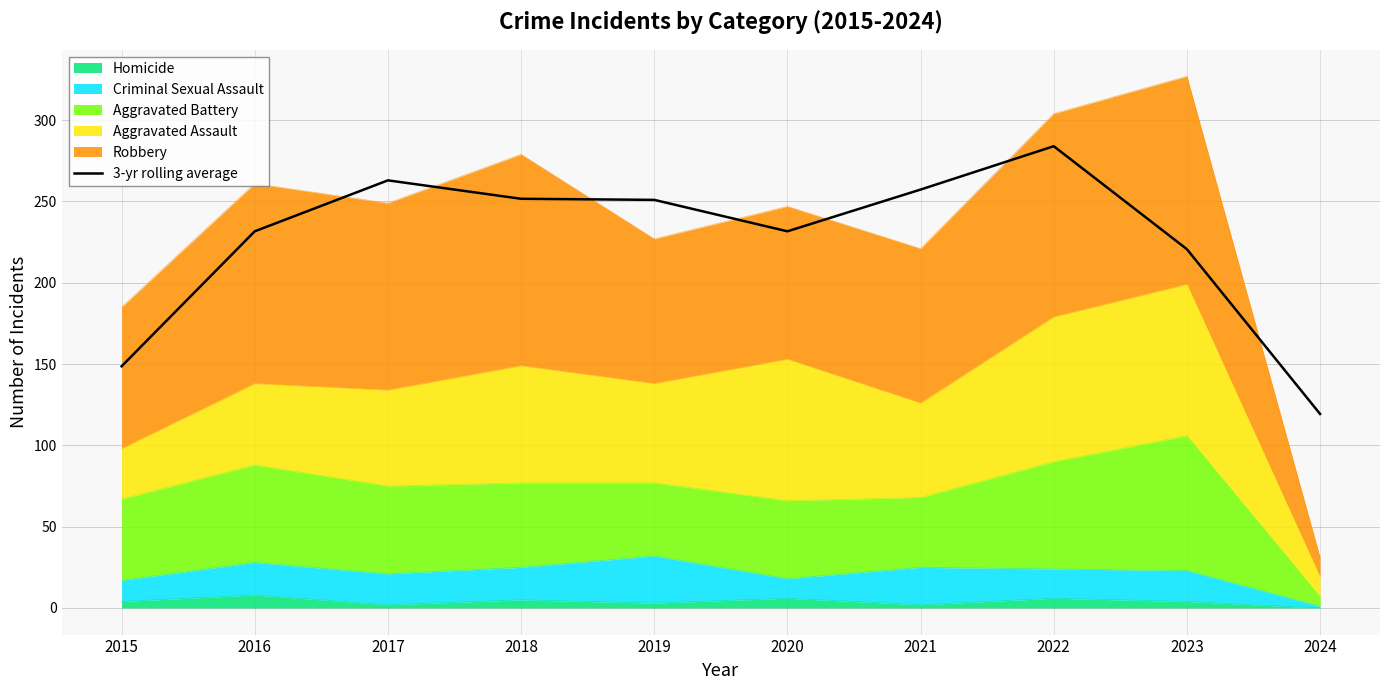

How many values are below 251?

5